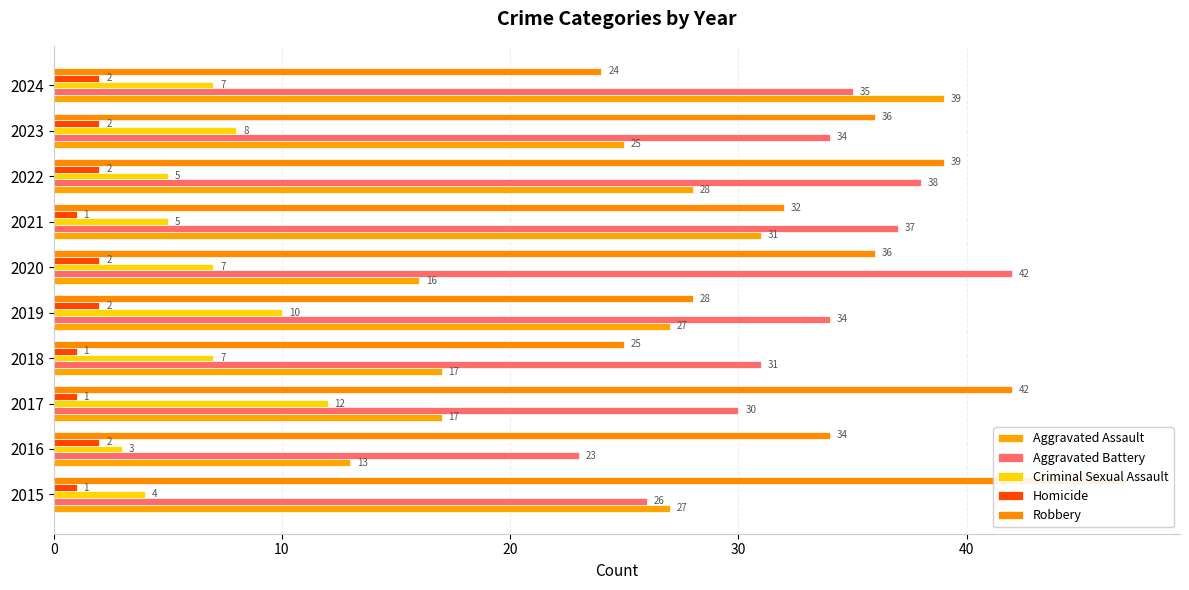

How many data points in Aggravated Assault are less than 27?

5